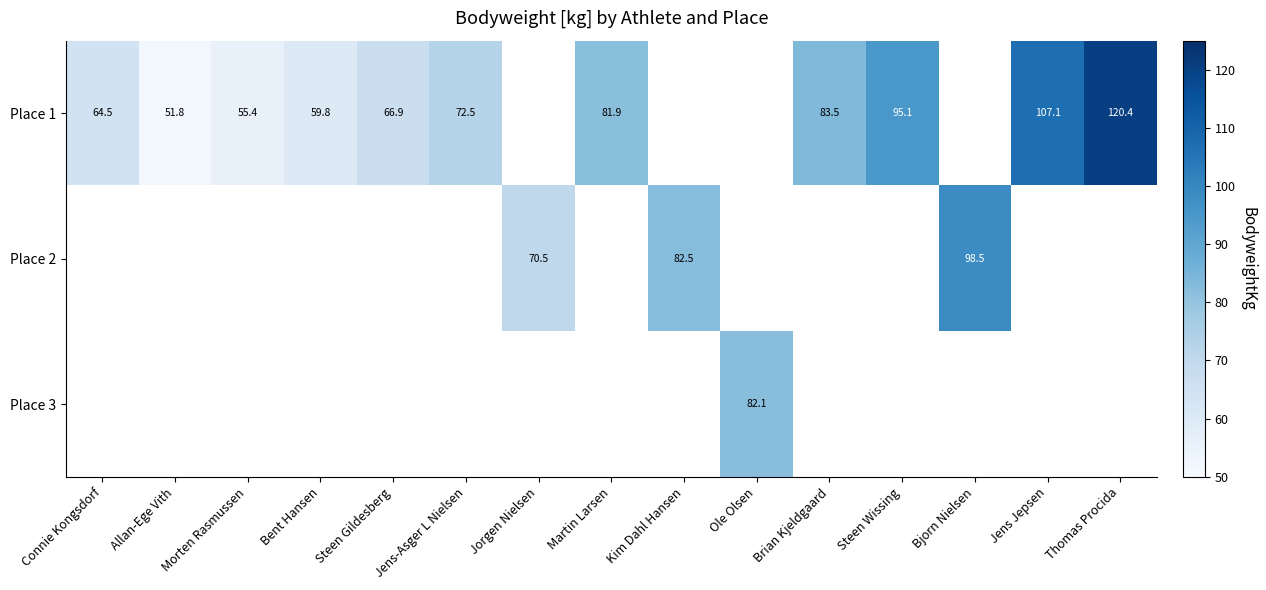

Is the value of Place 2 at Jorgen Nielsen greater than the value of Place 1 at Morten Rasmussen?

Yes